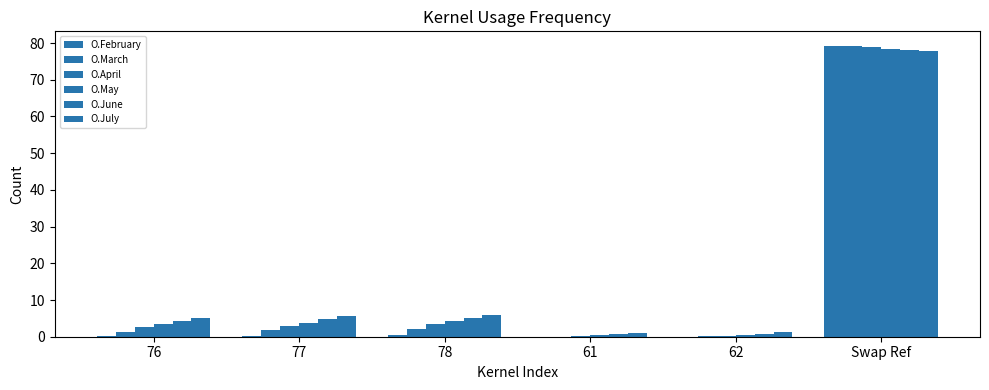

What is the spread (max minus min) of values at 77?

5.2